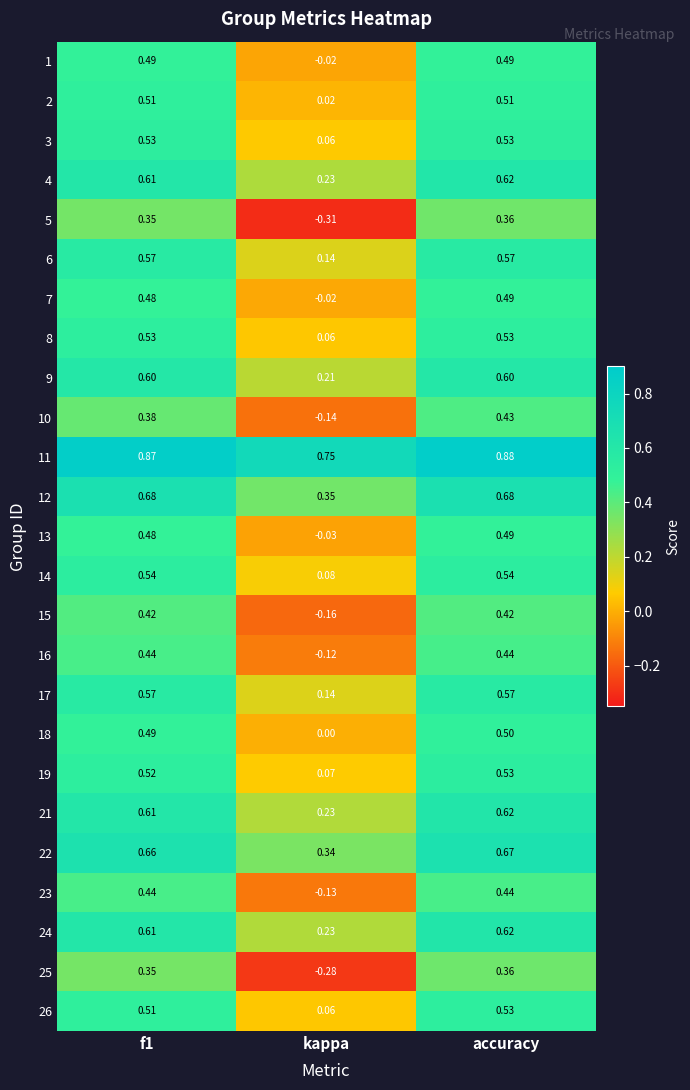

At which label is 26 closest to 0?

kappa